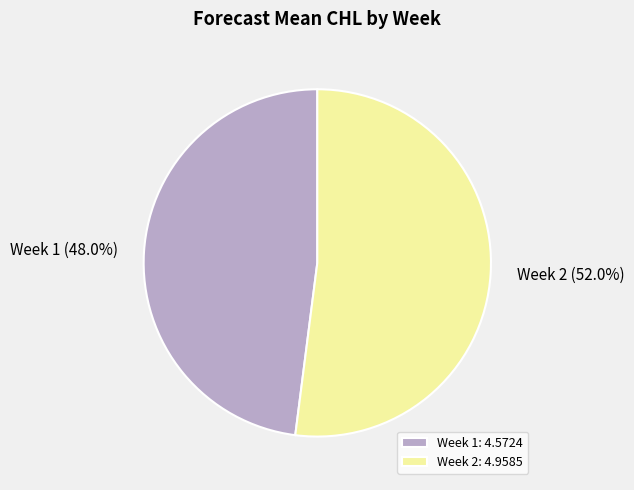

Does Week 1 account for over 50% of the chart?

No